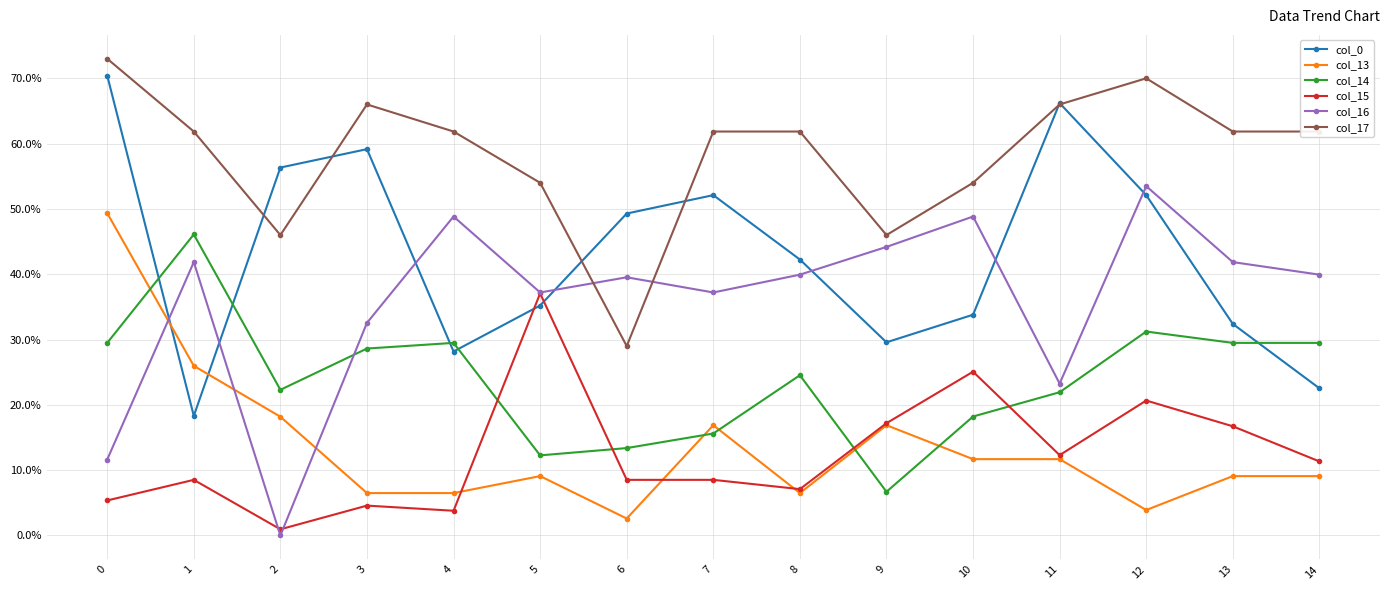

Rank the series by their maximum value, from highest to lowest.

col_17, col_0, col_16, col_13, col_14, col_15